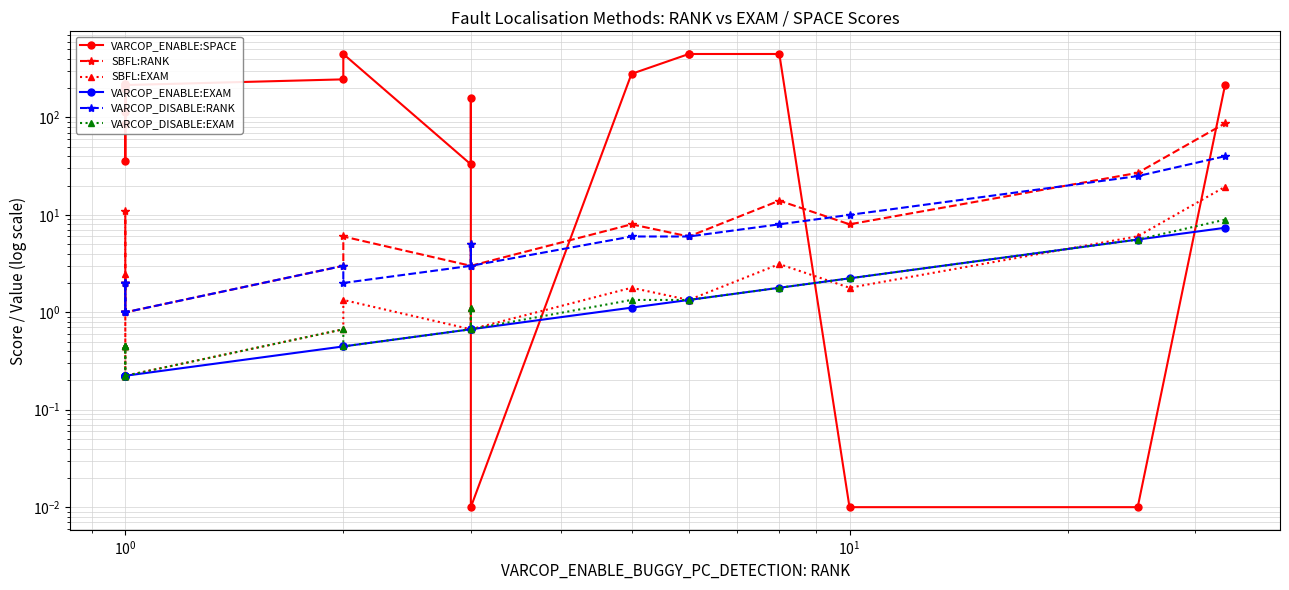

Reading left to right, transcribe all the data shown in this chart.

VARCOP_ENABLE:SPACE: 206.0	86.0	36.0	198.0	222.0	114.0	223.0	215.0	246.0	448.0	33.0	157.0	0.0	280.0	448.0	448.0	448.0	0.0	0.0	214.0
SBFL:RANK: 1.0	1.0	1.0	2.0	2.0	2.0	11.0	1.0	3.0	6.0	3.0	5.0	3.0	8.0	6.0	6.0	14.0	8.0	27.0	87.0
SBFL:EXAM: 0.2	0.2	0.2	0.4	0.4	0.4	2.5	0.2	0.7	1.3	0.7	1.1	0.7	1.8	1.3	1.3	3.1	1.8	6.0	19.4
VARCOP_ENABLE:EXAM: 0.2	0.2	0.2	0.2	0.2	0.2	0.2	0.2	0.4	0.4	0.7	0.7	0.7	1.1	1.3	1.3	1.8	2.2	5.6	7.4
VARCOP_DISABLE:RANK: 1.0	1.0	1.0	2.0	2.0	2.0	1.0	1.0	3.0	2.0	3.0	5.0	3.0	6.0	6.0	6.0	8.0	10.0	25.0	40.0
VARCOP_DISABLE:EXAM: 0.2	0.2	0.2	0.4	0.4	0.4	0.2	0.2	0.7	0.4	0.7	1.1	0.7	1.3	1.3	1.3	1.8	2.2	5.6	8.9